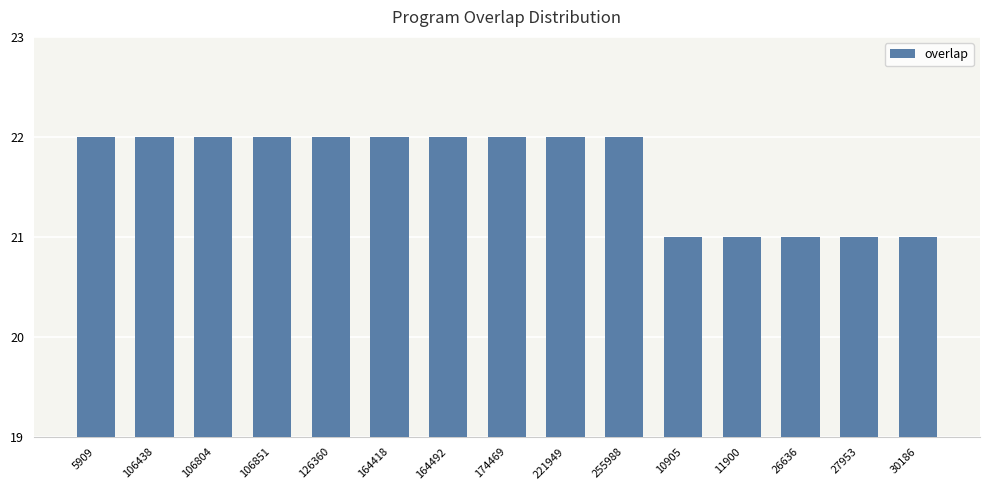

What is the sum of the values at 27953 and 10905?

42